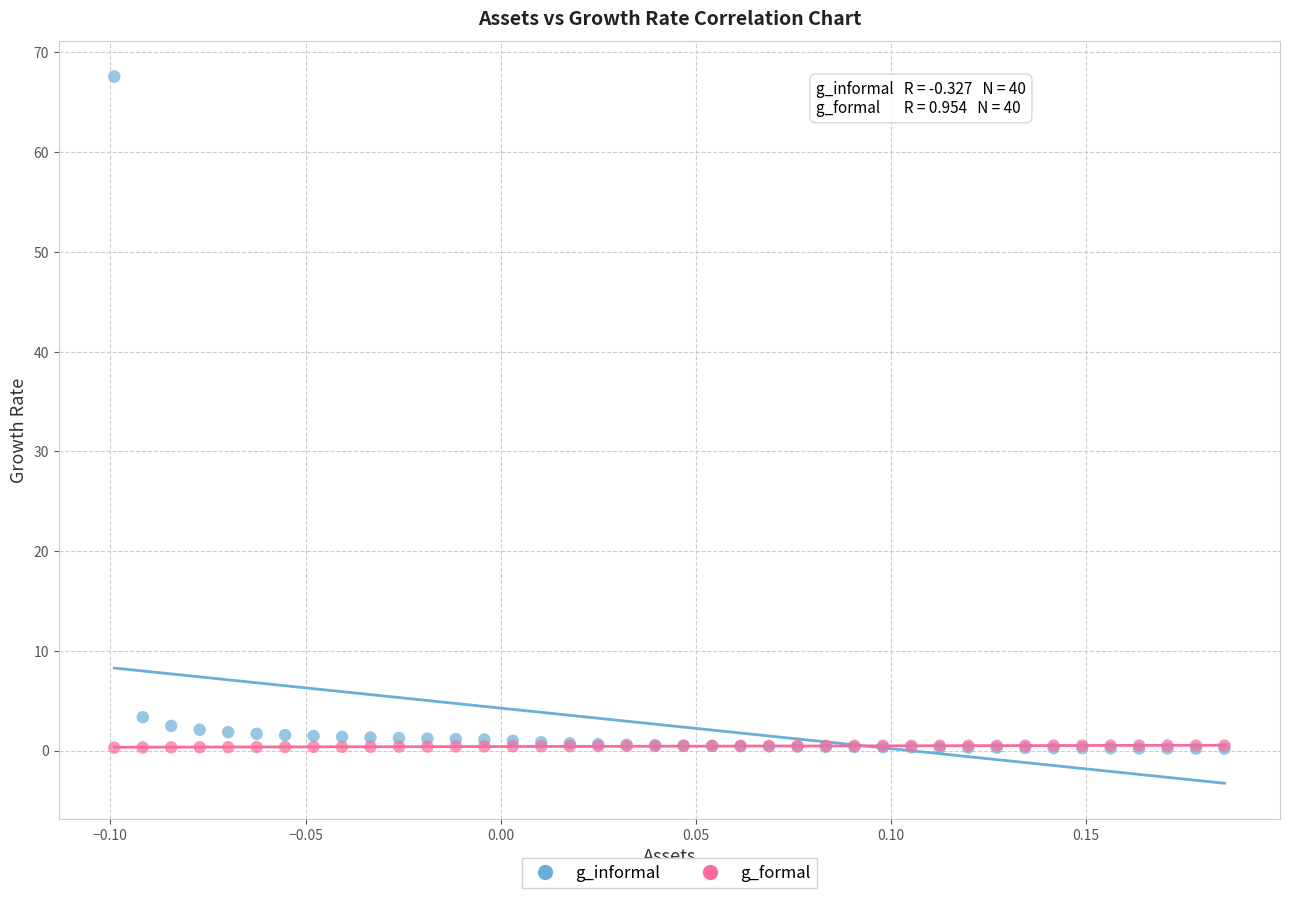

In the g_informal series, what Y value is closest to 33?

3.3